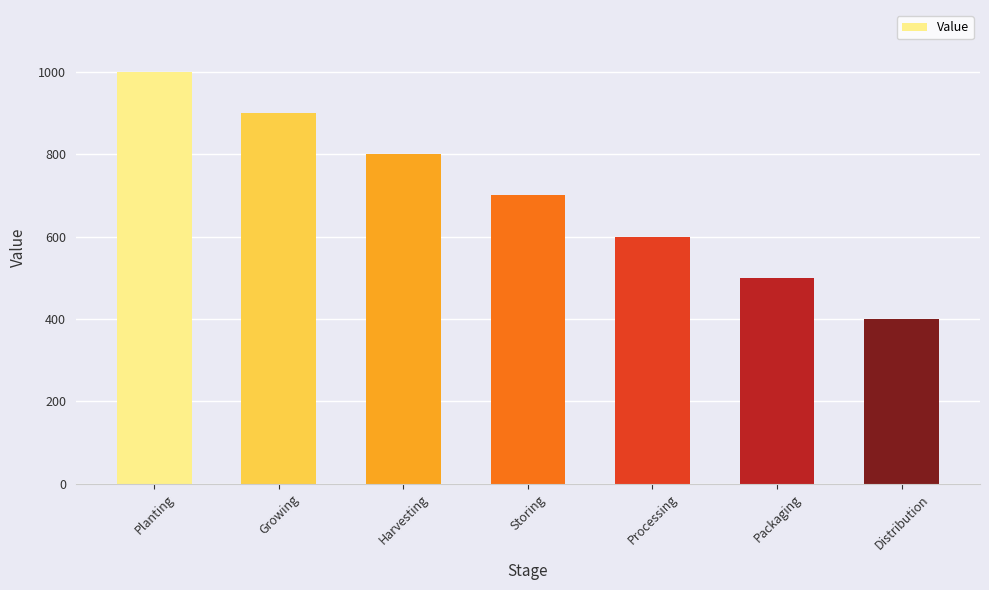

At which label is the value closest to 700?

Storing